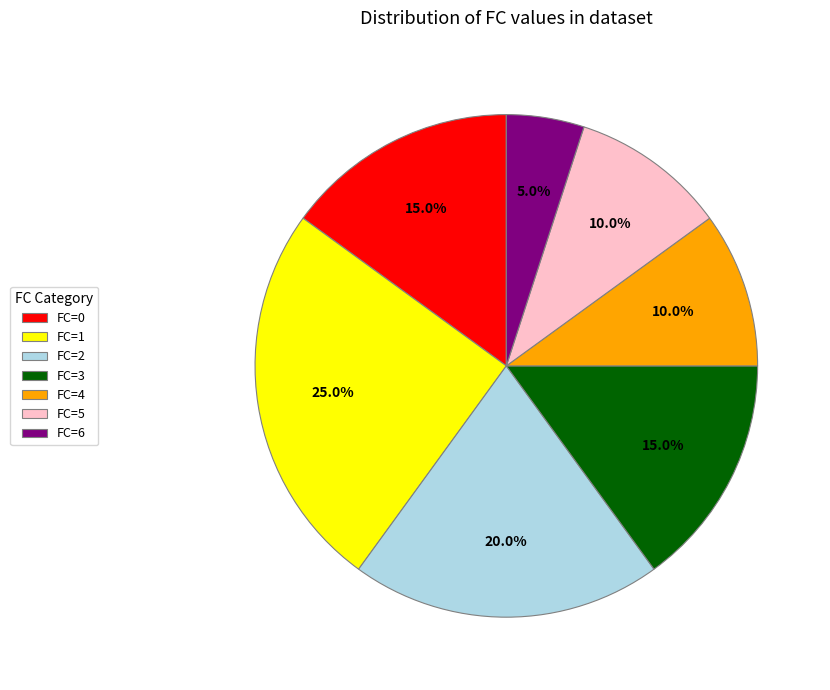

Is there any slice that represents more than half of the pie?

No